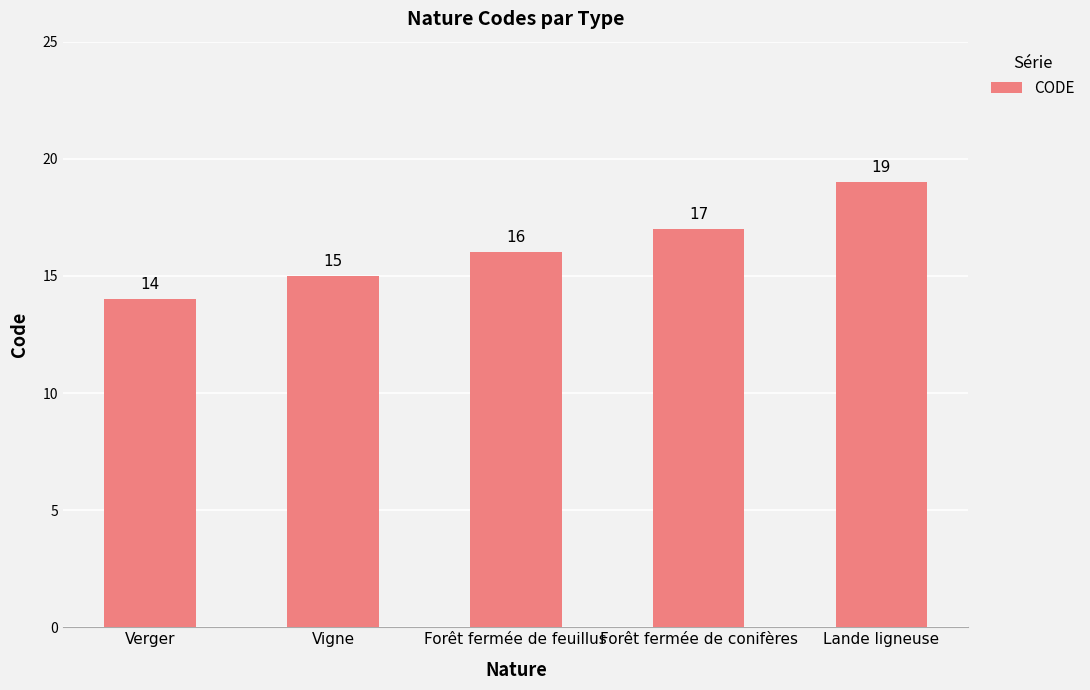

What is the approximate value at Lande ligneuse?

19